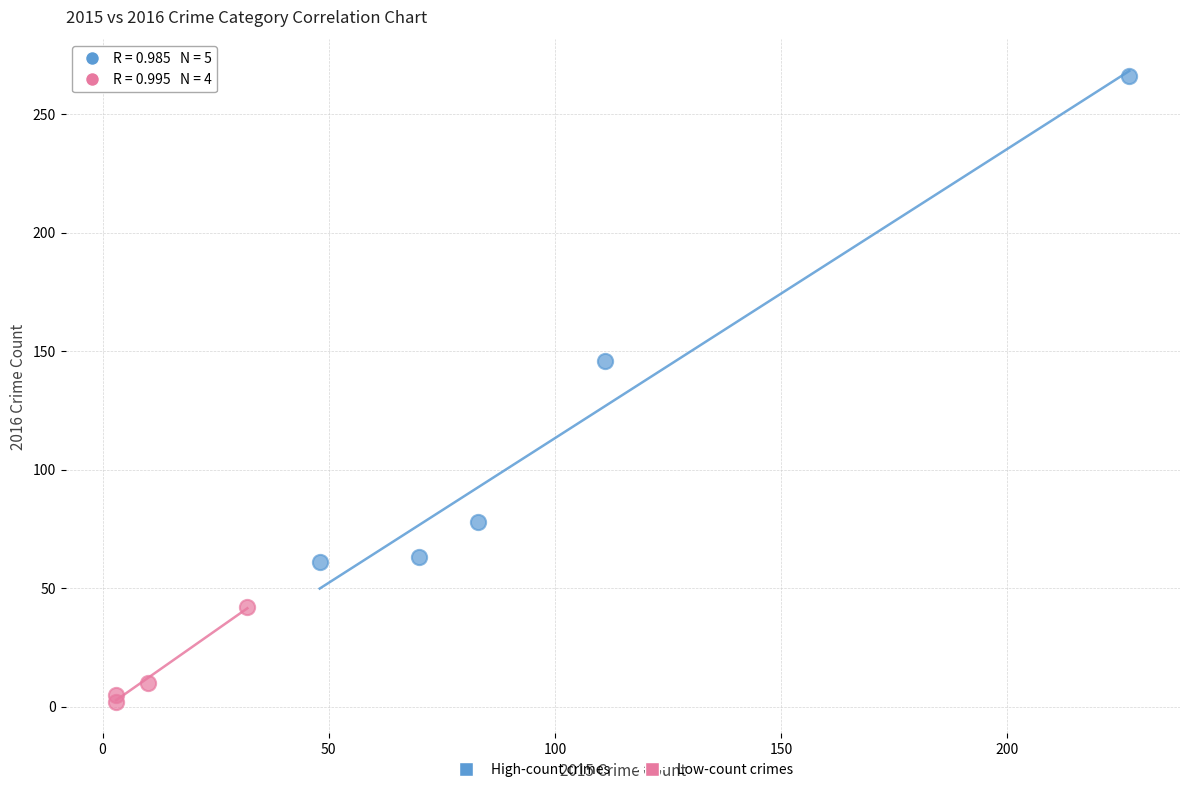

Which series has the largest Y range (max minus min)?

High-count crimes